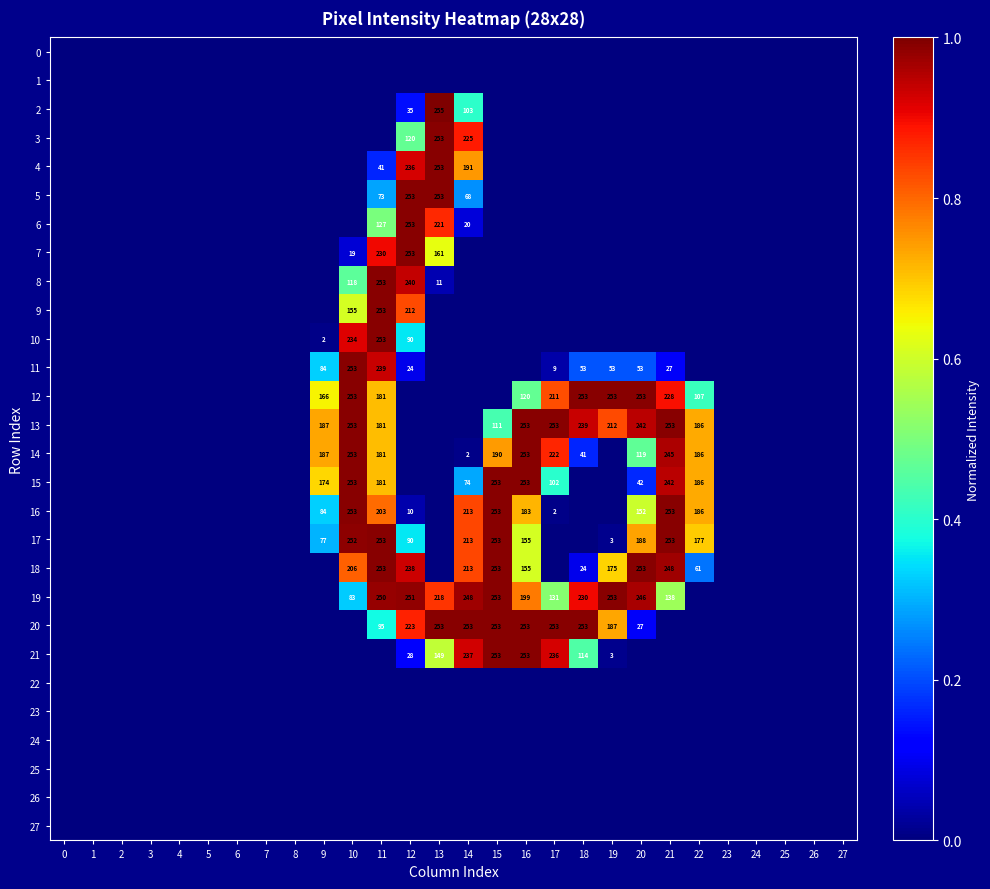

Which has a higher value, 11 or 14?

11